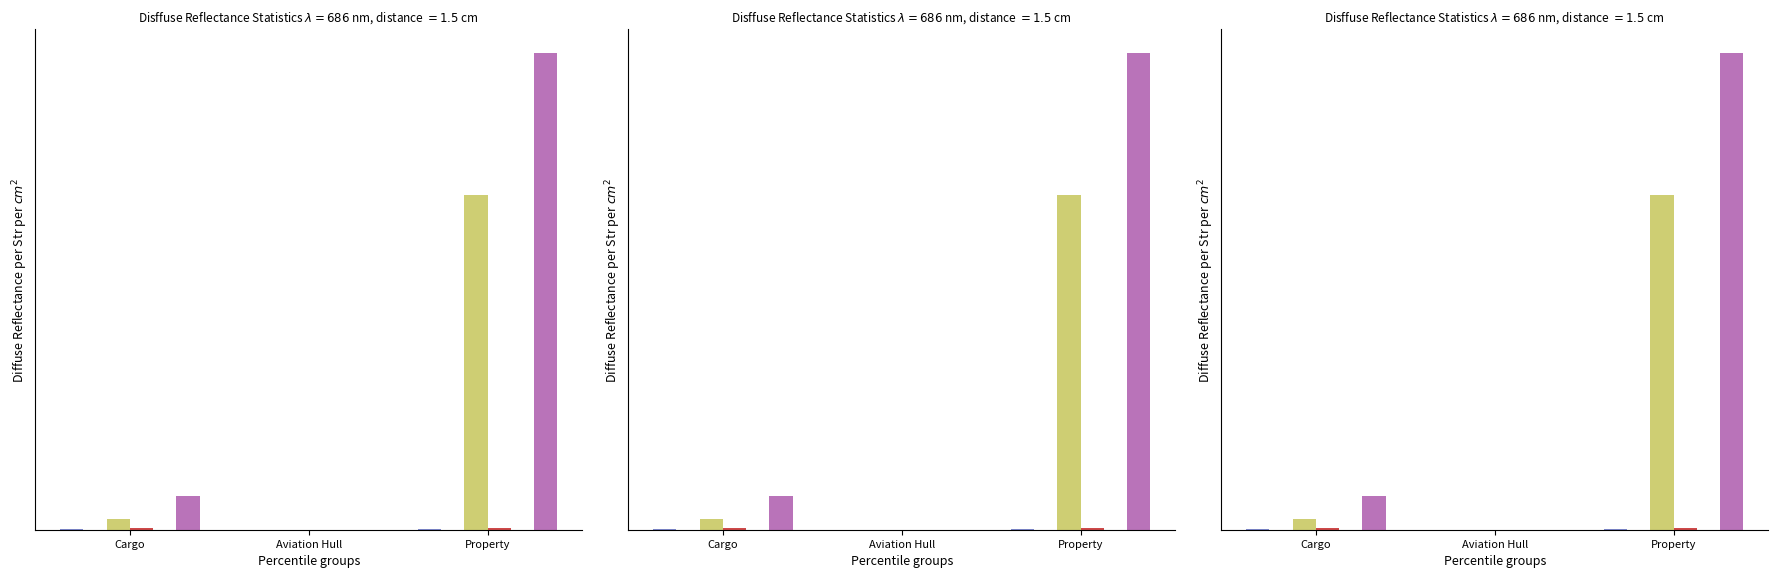

How many distinct data groups are displayed?

6